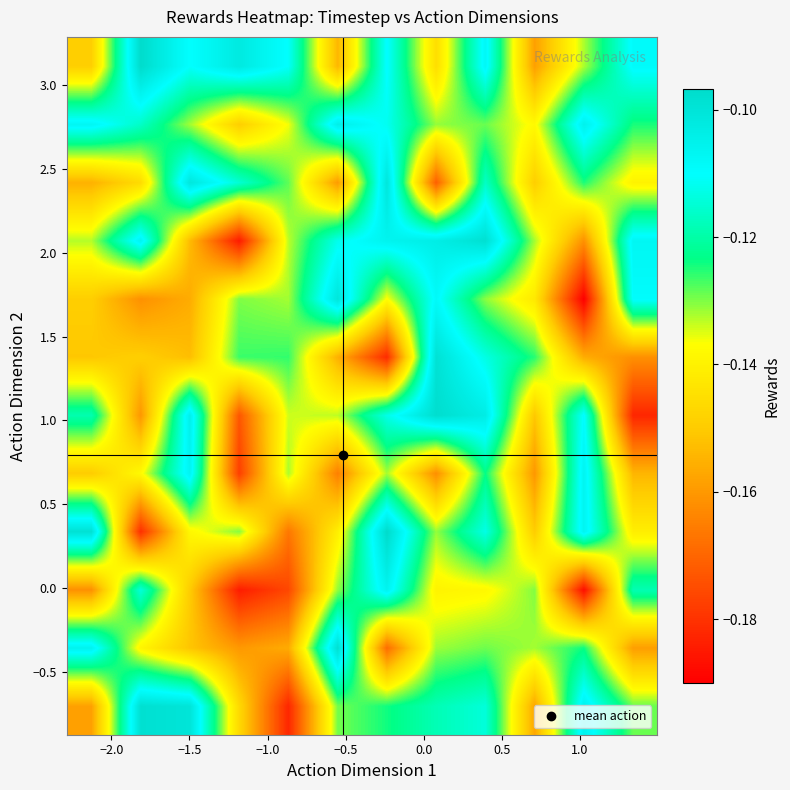

What is the minimum value shown in the chart?

-0.2